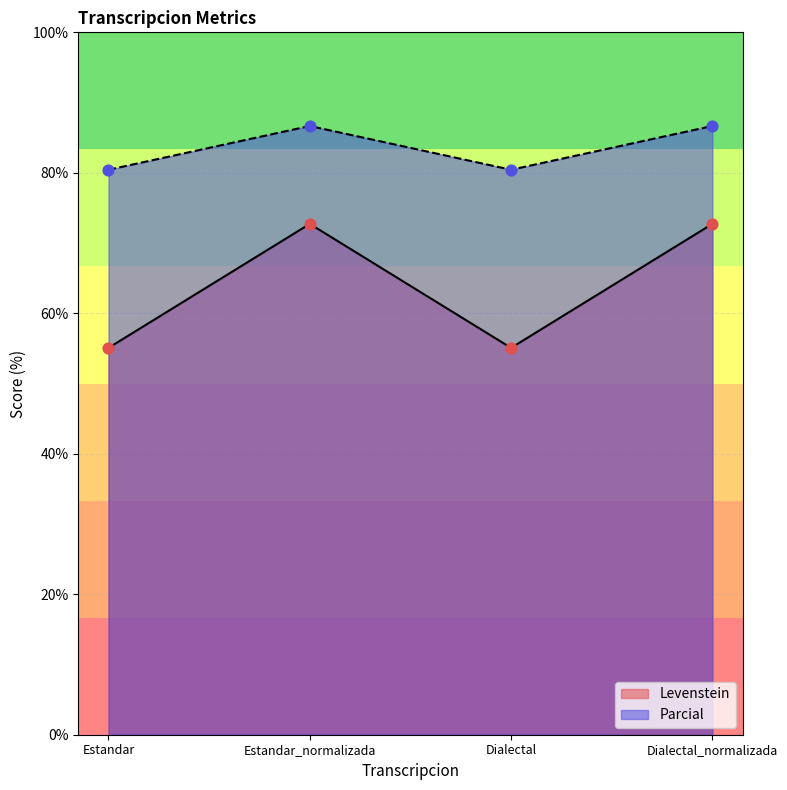

Which series has the largest Y range (max minus min)?

Levenstein